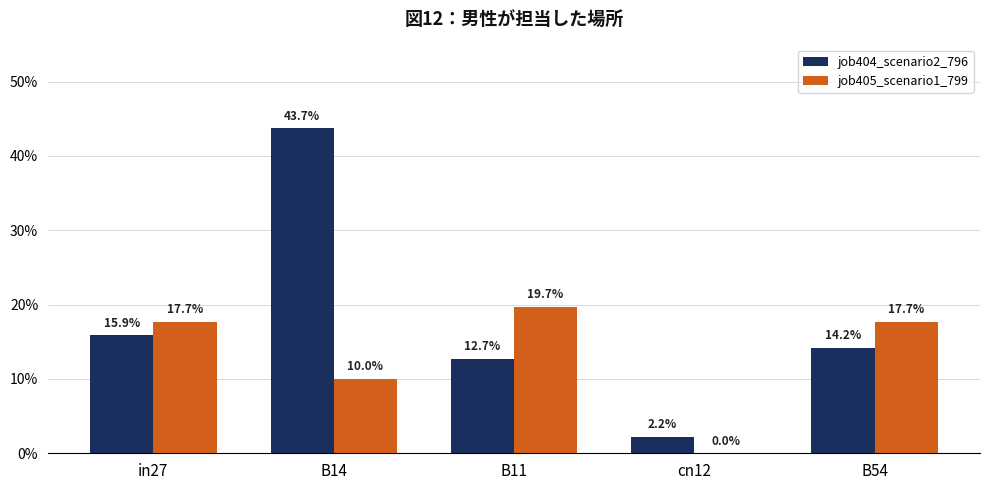

Reading left to right, transcribe all the data shown in this chart.

job404_scenario2_796: in27=0.2	B14=0.4	B11=0.1	cn12=0.0	B54=0.1
job405_scenario1_799: in27=0.2	B14=0.1	B11=0.2	cn12=0.0	B54=0.2